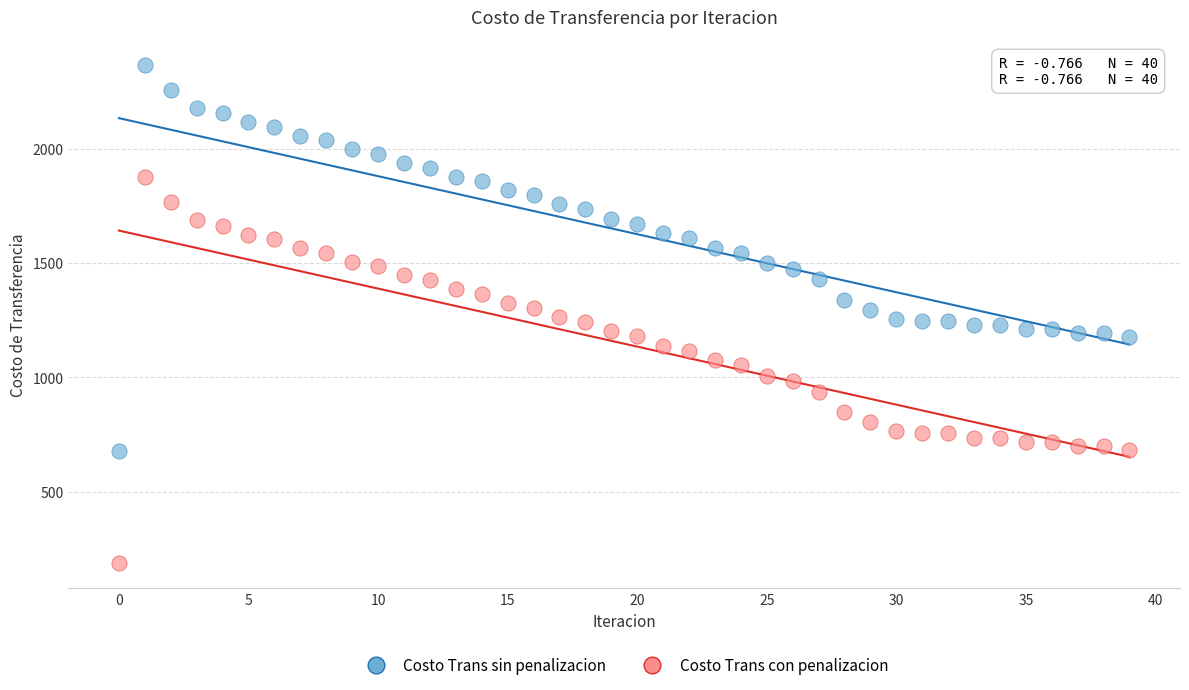

Across all data points, what is the range of Y values (max minus min)?

2179.4